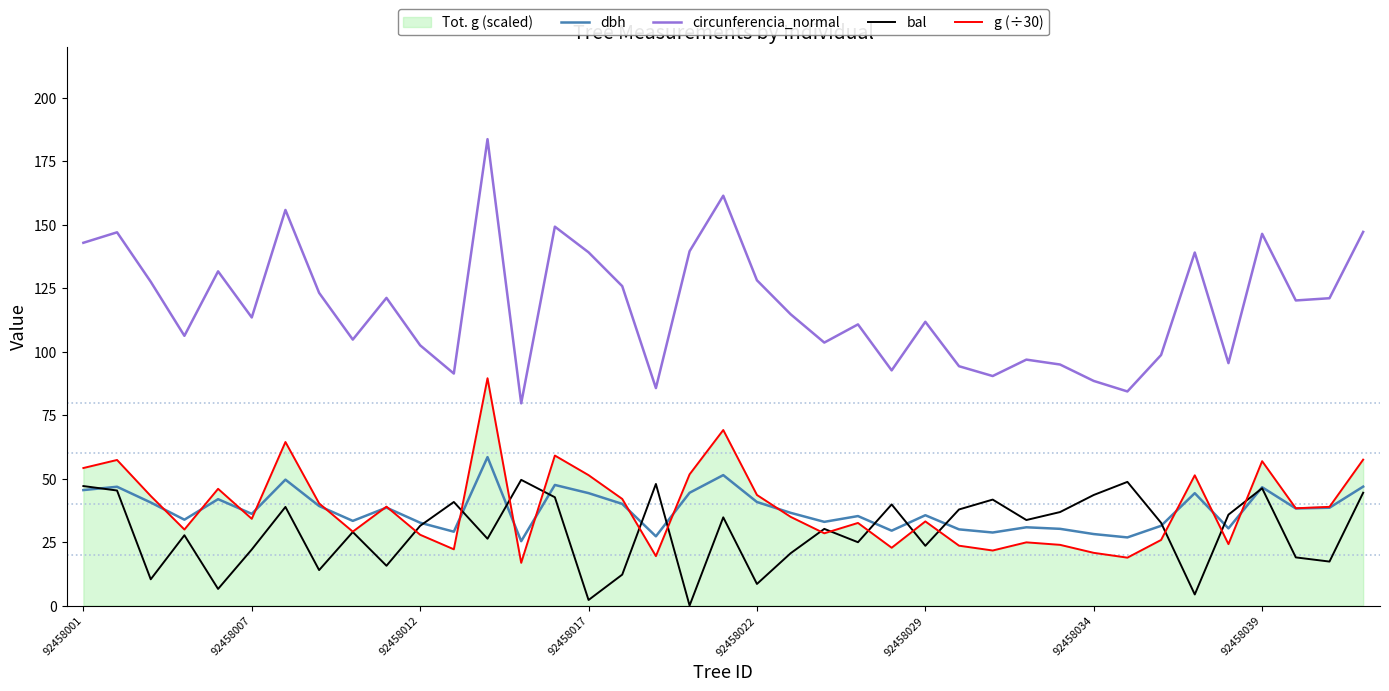

What is the approximate value of dbh at 26?

30.0